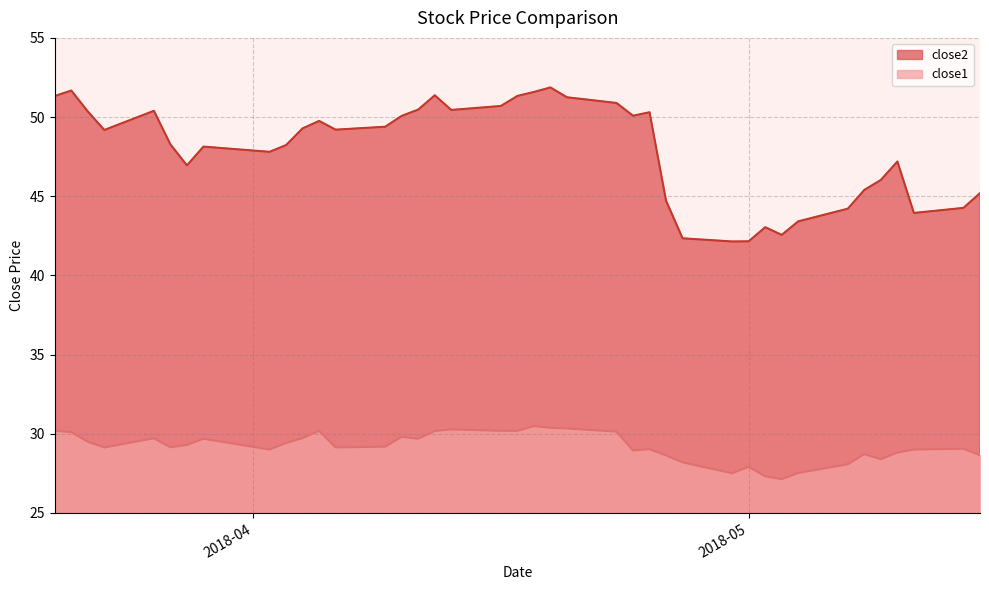

What is the smallest value displayed?

27.1